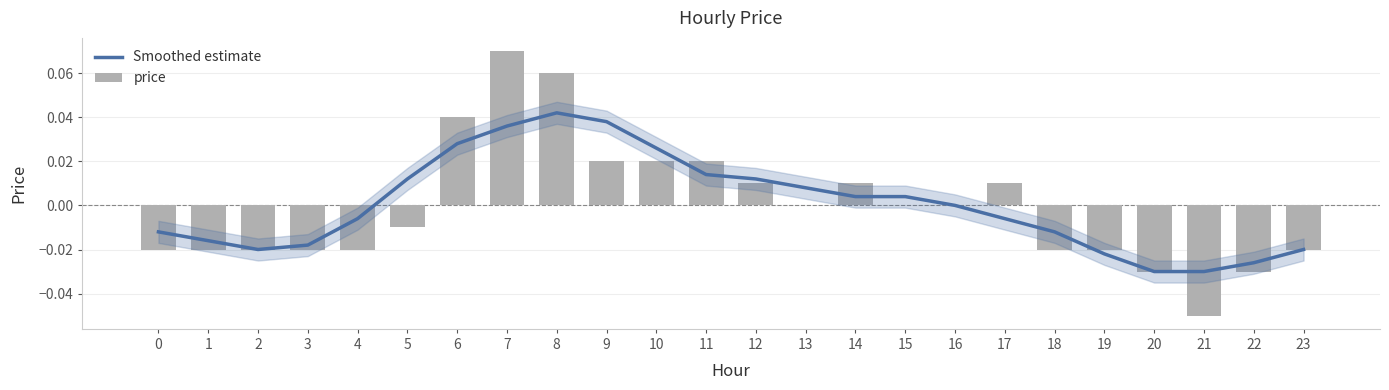

What is the difference between the second highest and minimum values in the price series?

0.1